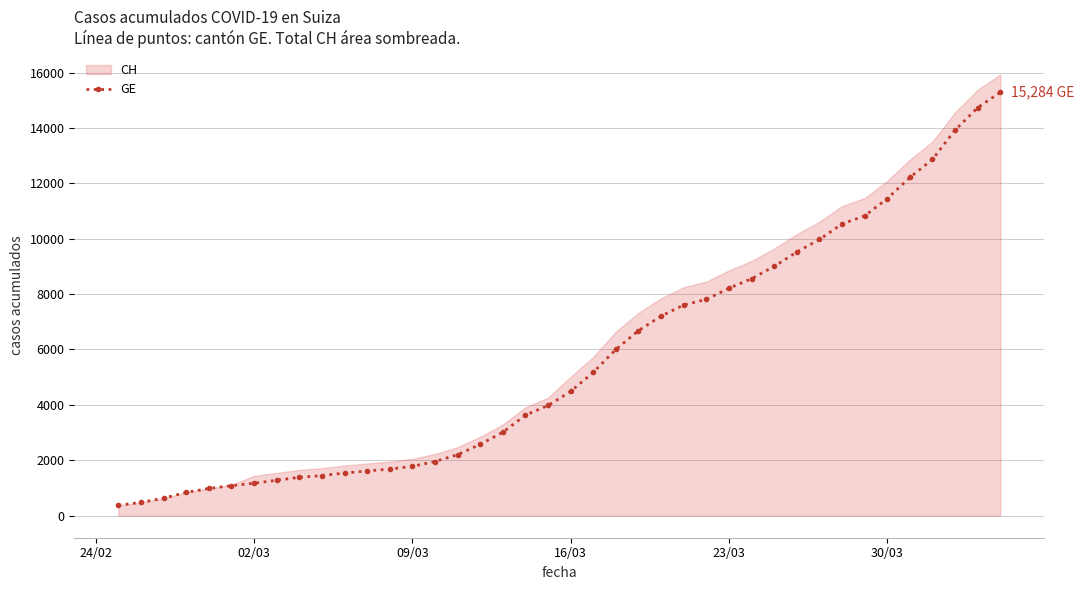

What is the smallest value displayed?

375